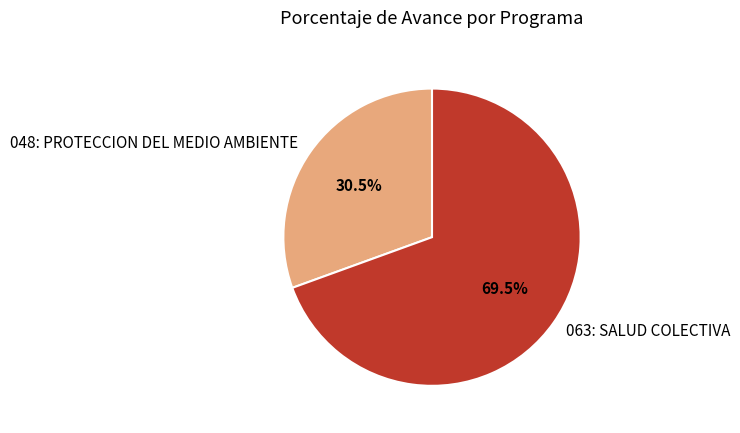

What is the largest slice in the pie chart?

063: SALUD COLECTIVA